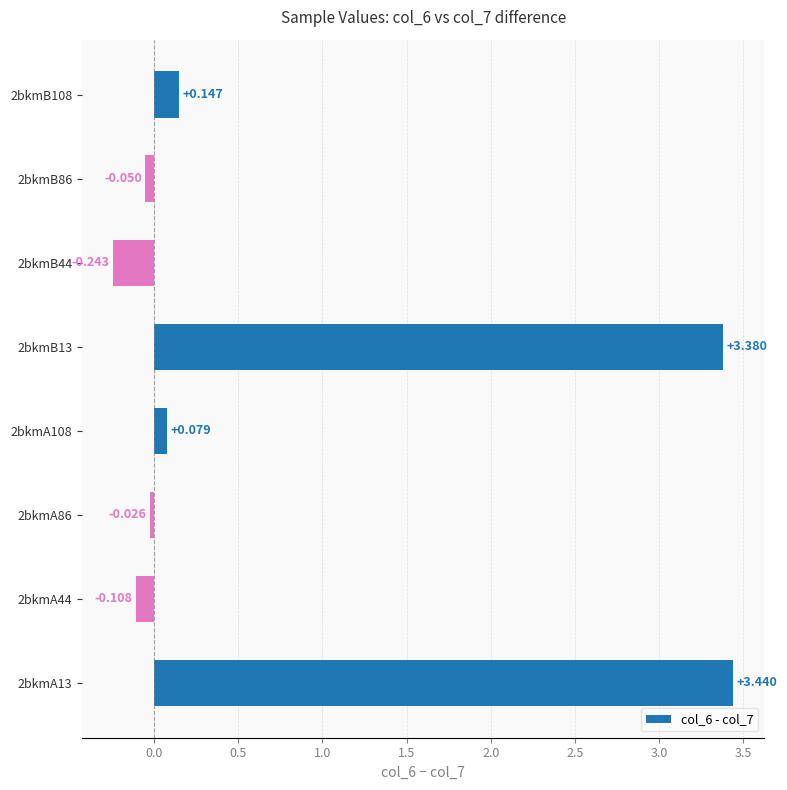

How many values exceed 0?

4